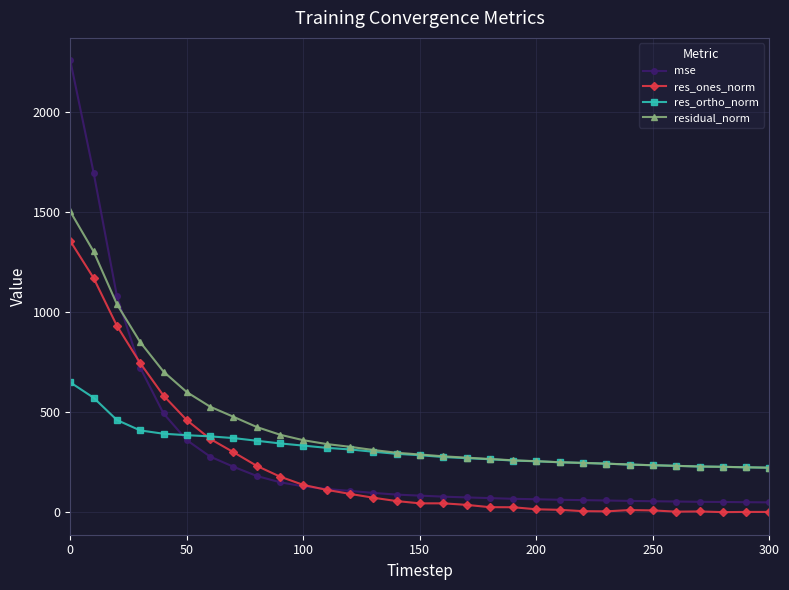

What is the difference between the maximum and minimum values in the res_ortho_norm series?

426.1